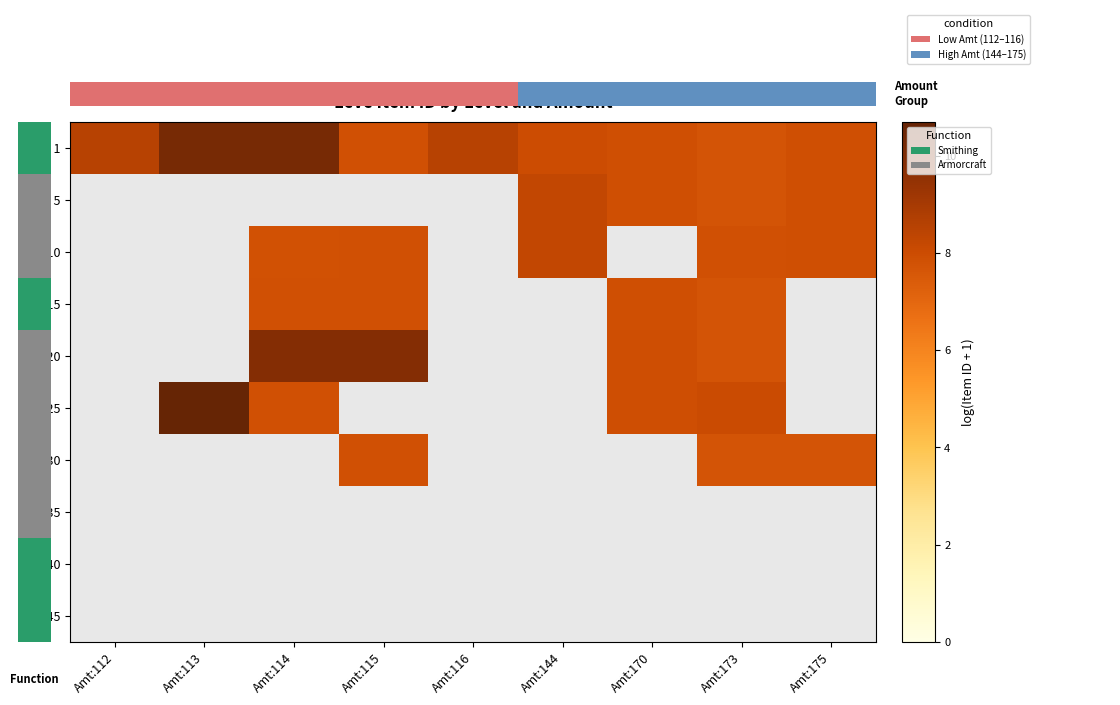

How many series are shown in this chart?

10